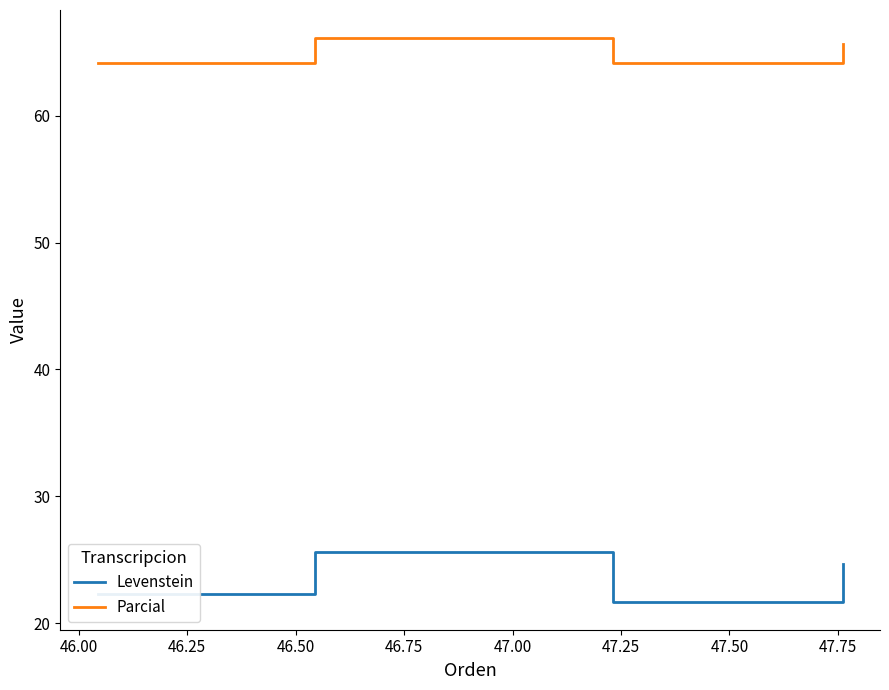

Reading left to right, transcribe all the data shown in this chart.

Levenstein: 22.3	25.6	21.7	24.7
Parcial: 64.2	66.1	64.2	65.7